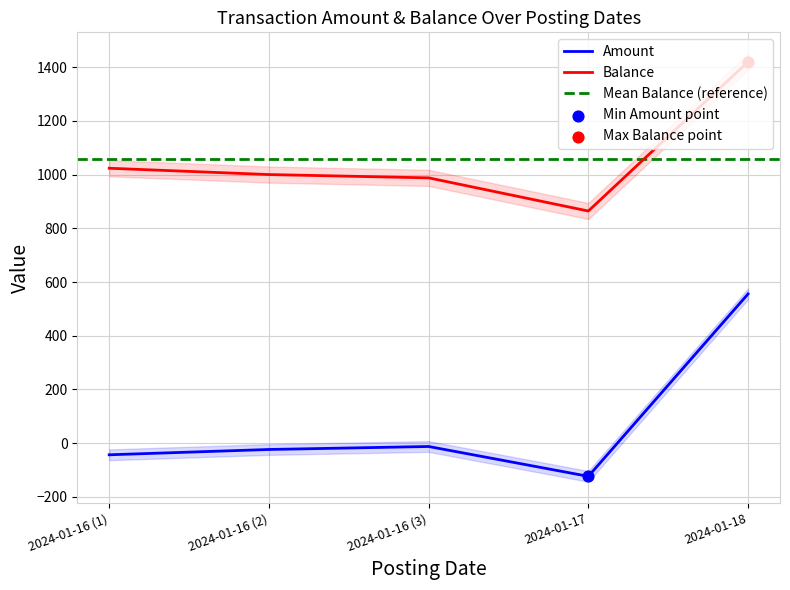

Which series reaches the maximum Y coordinate?

Balance